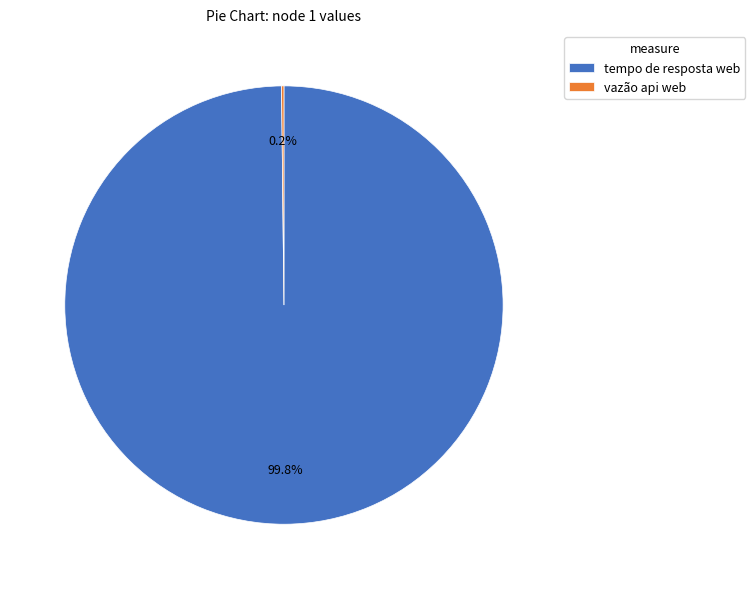

What portion of the pie excludes tempo de resposta web?

0.2%